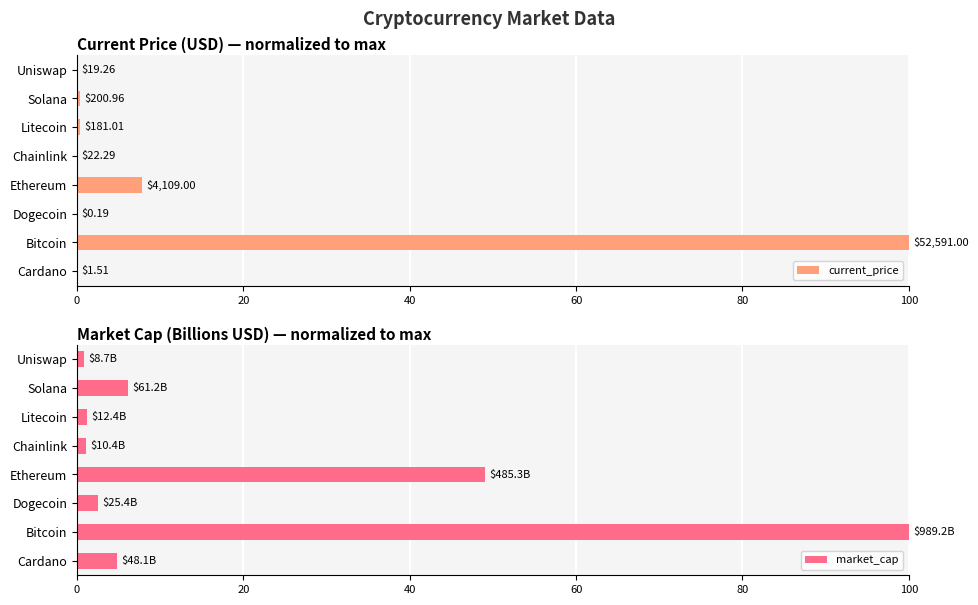

What value does the market_cap series have at Dogecoin?

2.6